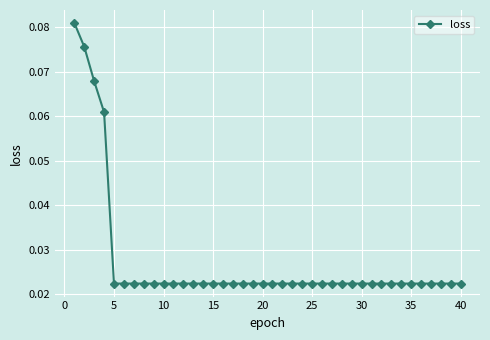

Count the values in the range 0 to 1.

40